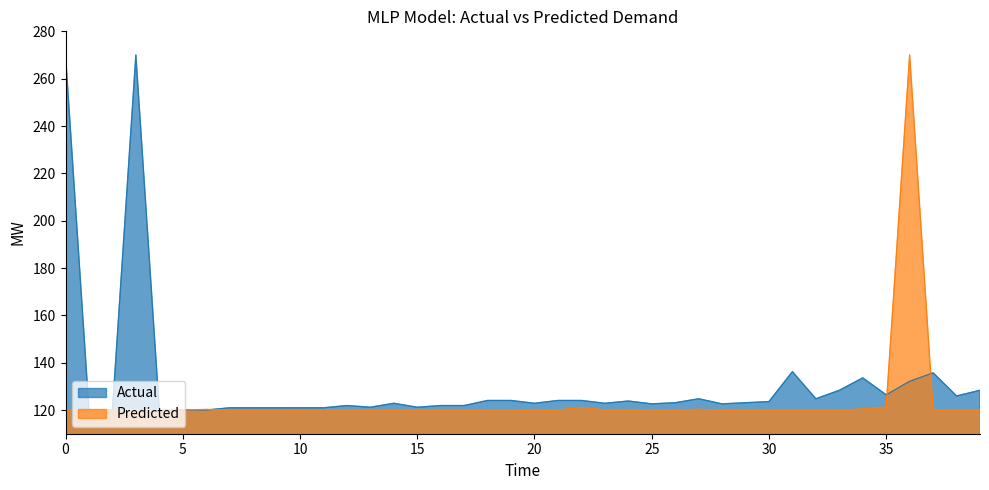

Does the chart have visible grid lines?

No